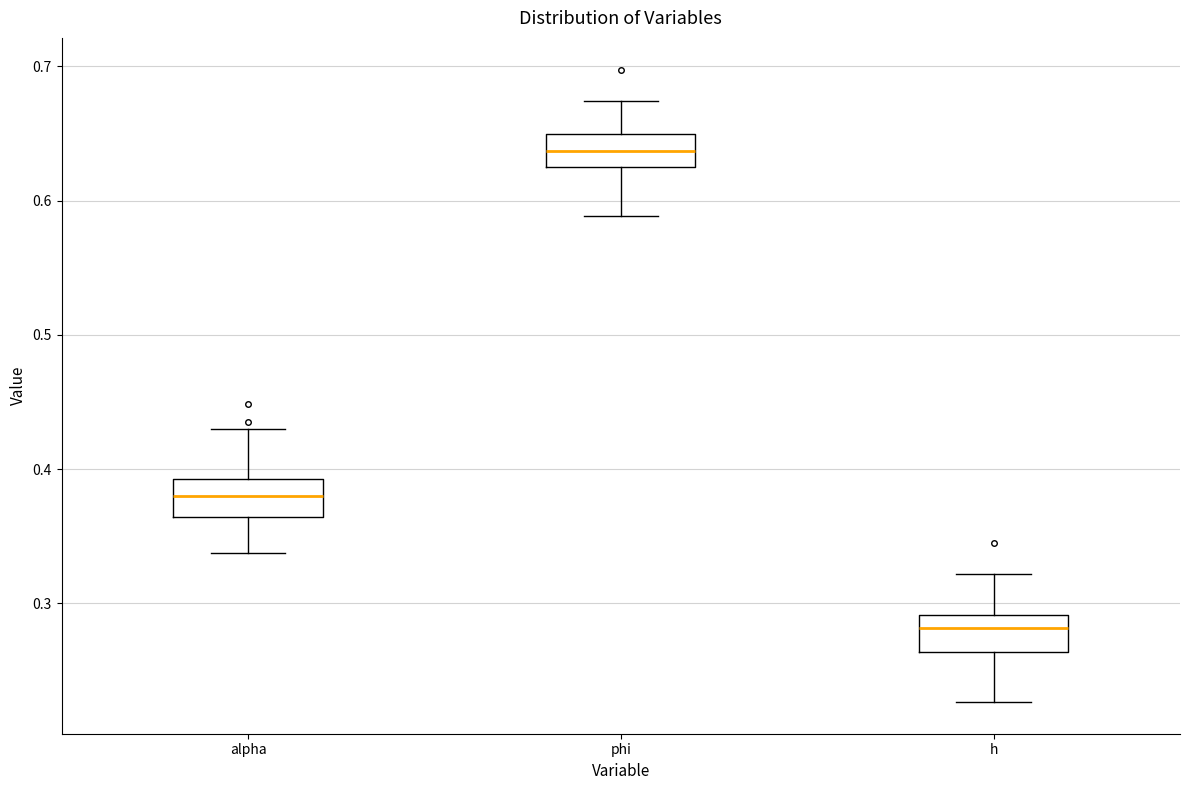

Reading left to right, transcribe this box plot: for each box, give where its median line is, the range the box spans, and where its two whiskers end, as read against the y-axis. The values are not printed on the chart, so give them approximately, as read against the axis.

alpha: median 0.38, box 0.36 to 0.39, whiskers 0.34 to 0.43
phi: median 0.64, box 0.62 to 0.65, whiskers 0.59 to 0.67
h: median 0.28, box 0.26 to 0.29, whiskers 0.23 to 0.32